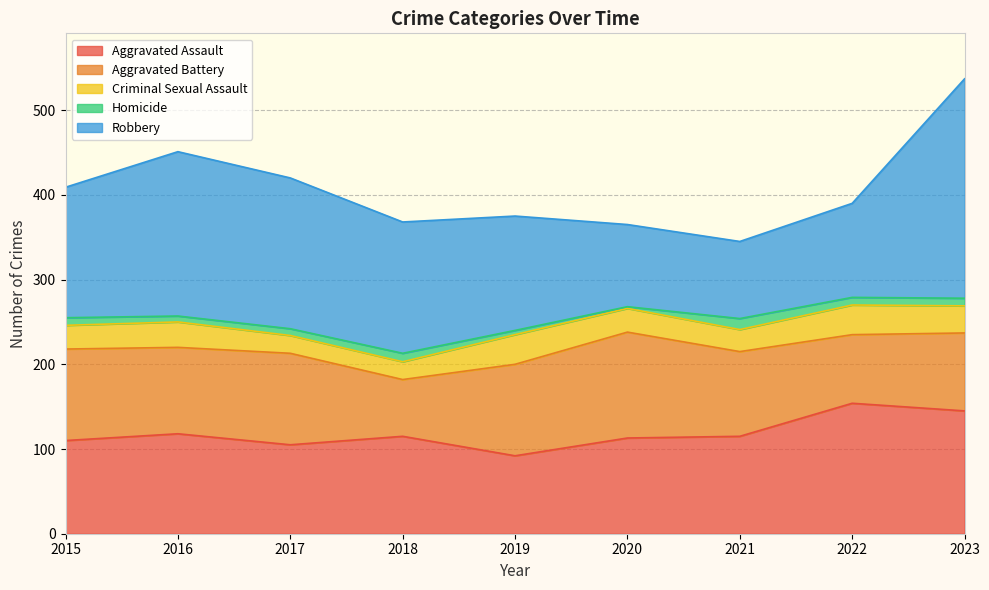

What is the average value of the Robbery series?

153